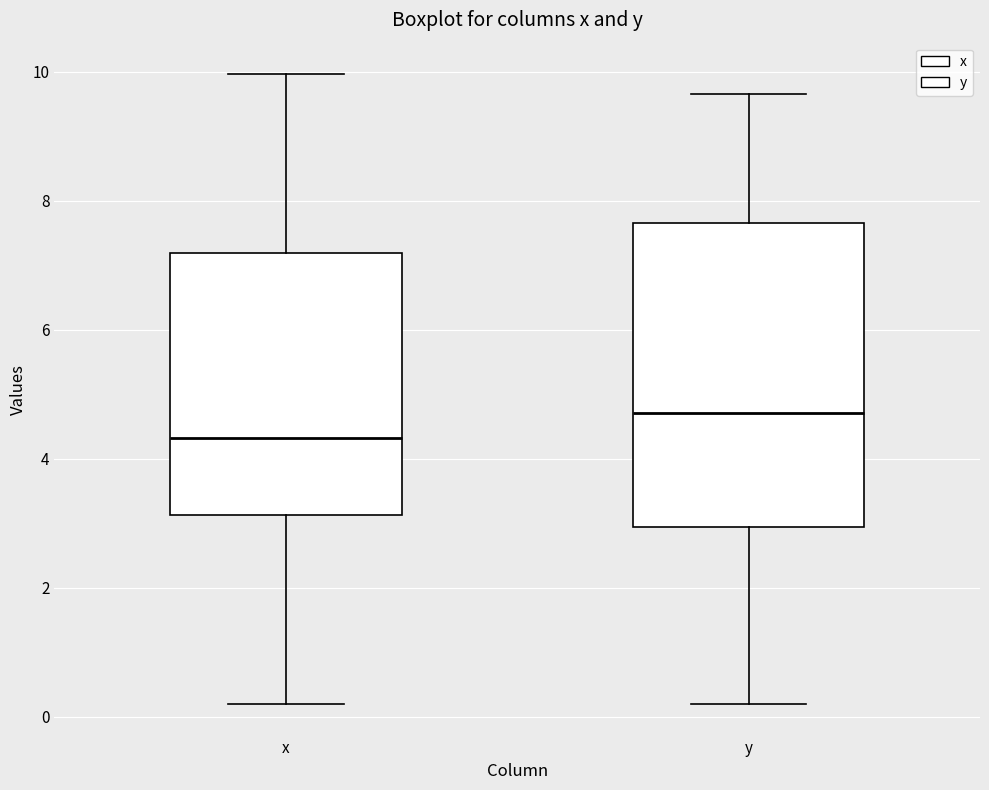

Which box's median line is the highest?

y